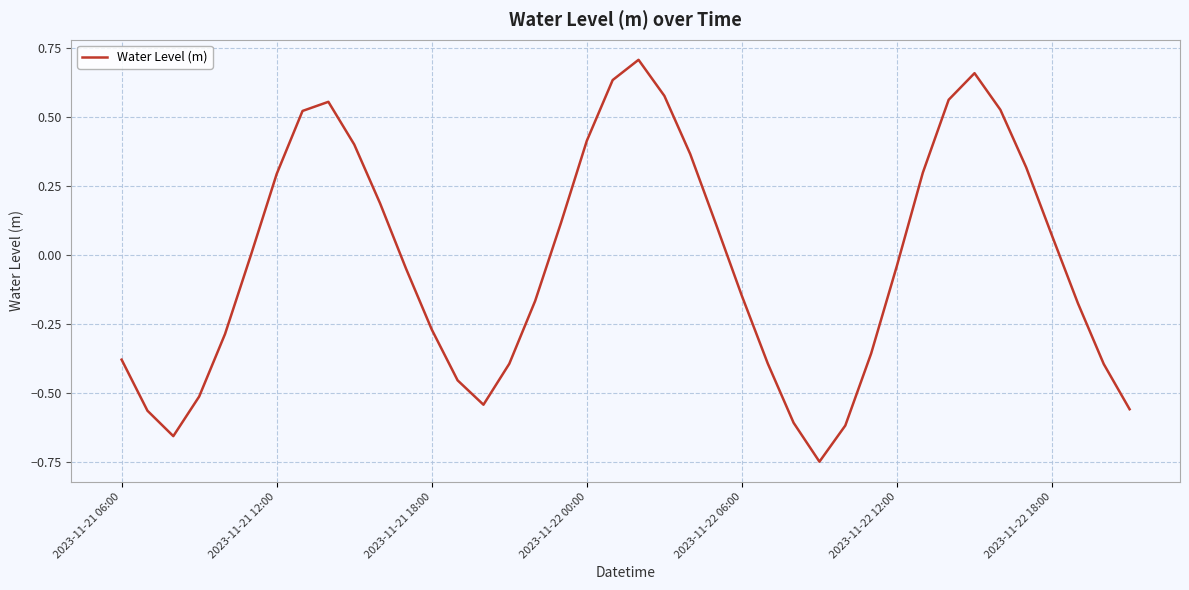

Is this an area chart (filled region under the line)?

No